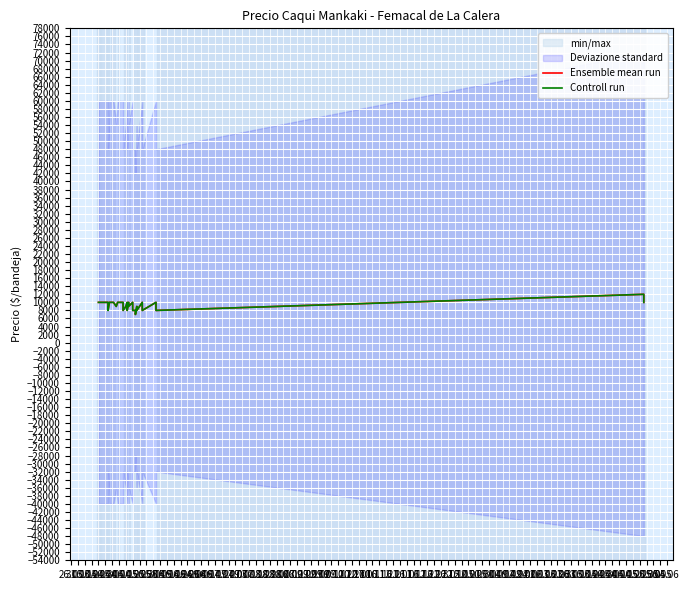

At which label is Ensemble mean run closest to 9500?

15.04